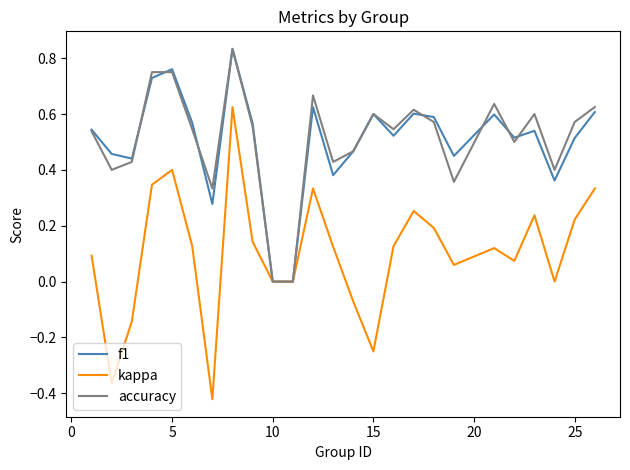

Which series has the largest range (max minus min)?

kappa